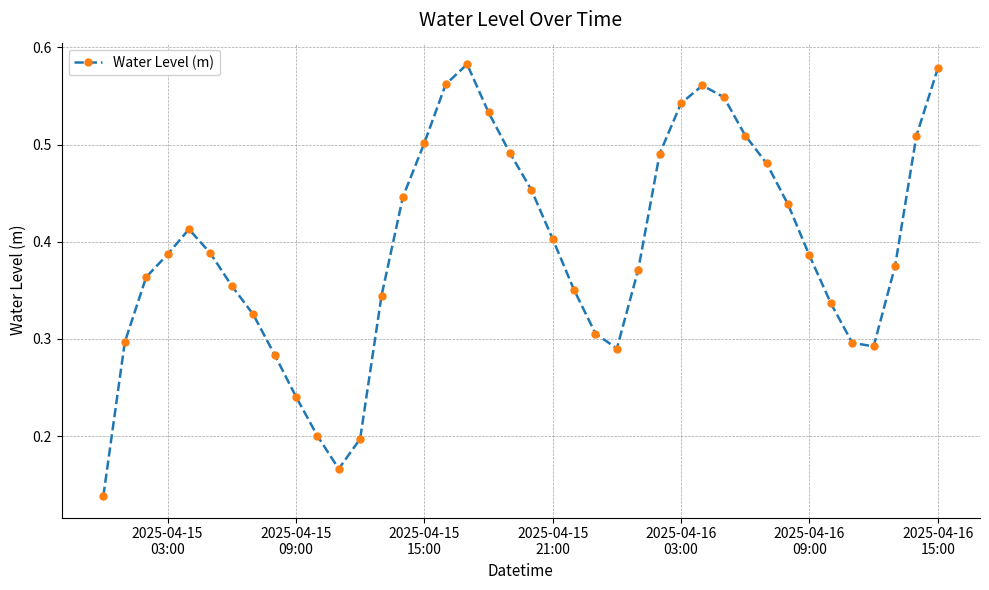

What is the sum of all values?

15.7